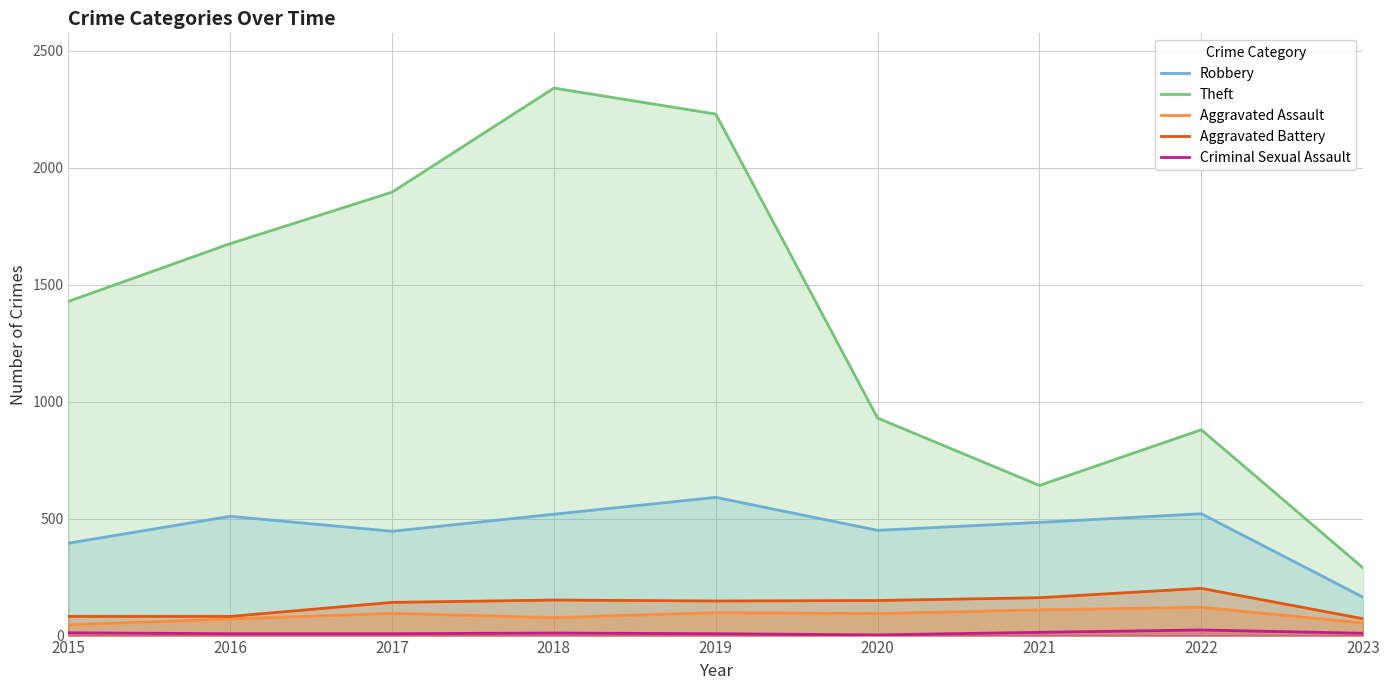

The value of Aggravated Battery at 2015 is 112. True or false?

False